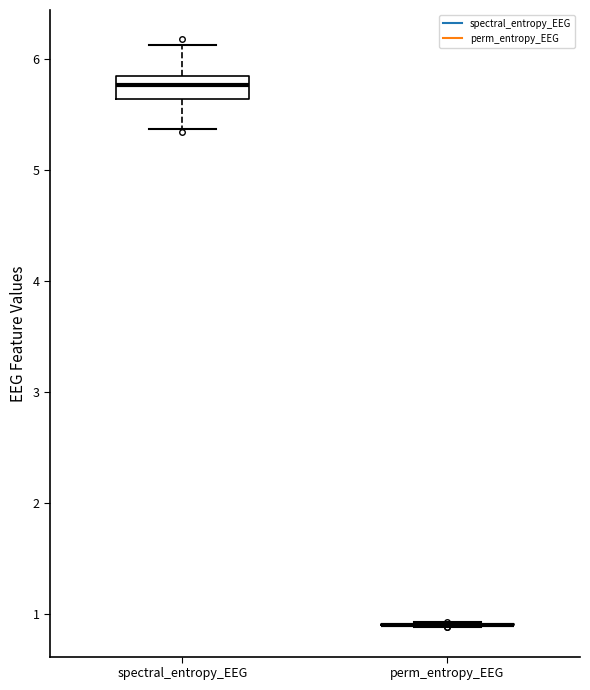

Comparing the boxes themselves (not the whiskers), which one is the tallest?

spectral_entropy_EEG